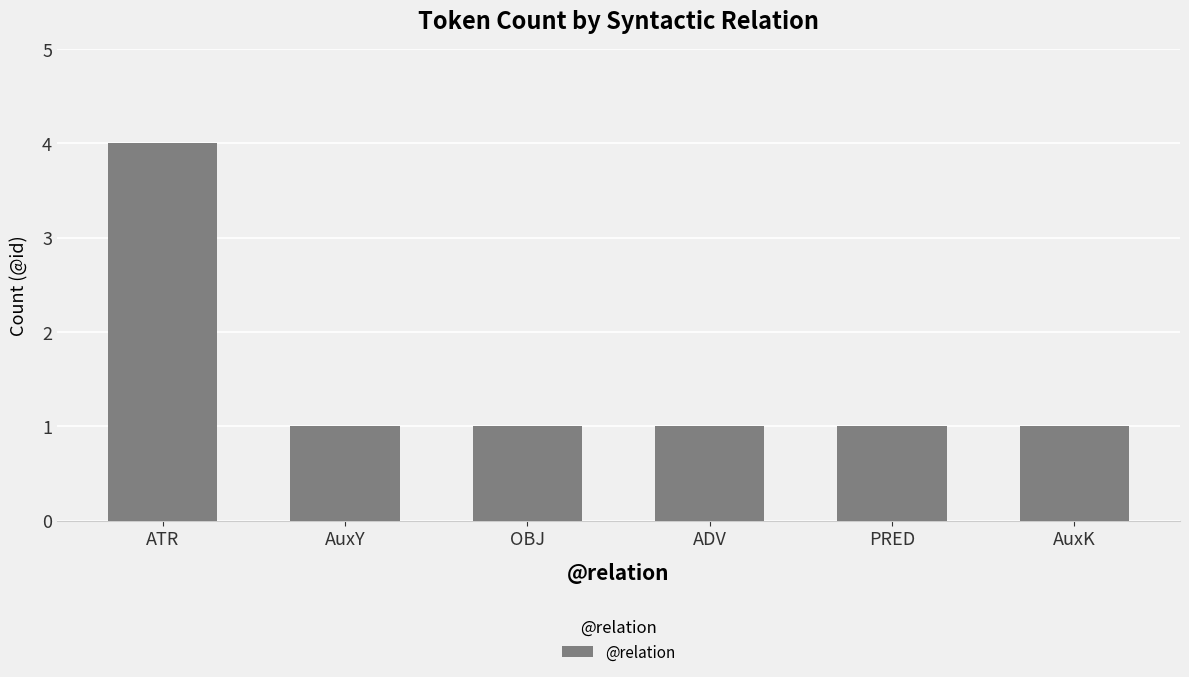

Reading left to right, what are all the values shown in this chart?

4	1	1	1	1	1